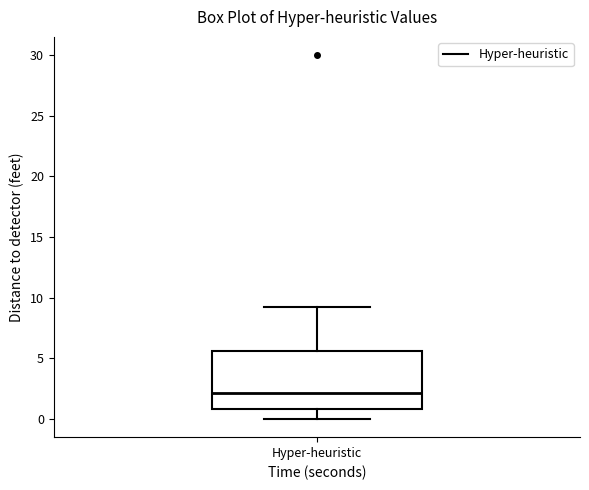

Transcribe this box plot: give where the median line is, the range the box spans, and where the two whiskers end, as read against the y-axis. The values are not printed on the chart, so give them approximately, as read against the axis.

median 2.0, box 1.0 to 5.5, whiskers 0.0 to 9.0